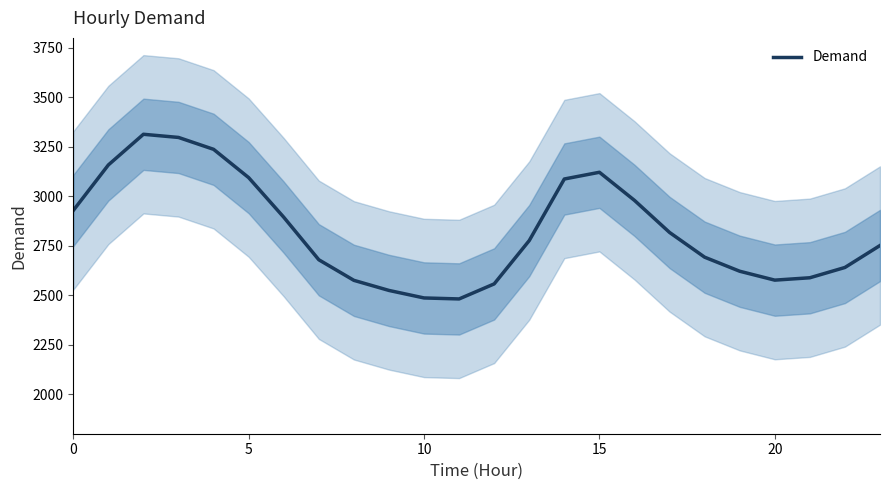

Is this an area chart (filled region under the line)?

No